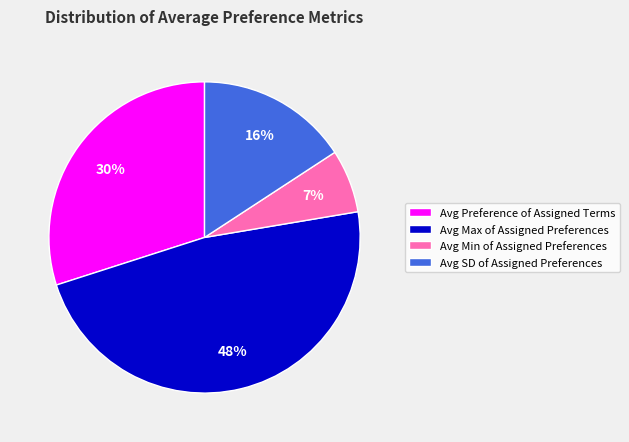

To the nearest percent, what is the difference between the Avg Max of Assigned Preferences and Avg Preference of Assigned Terms slice percentages?

18%